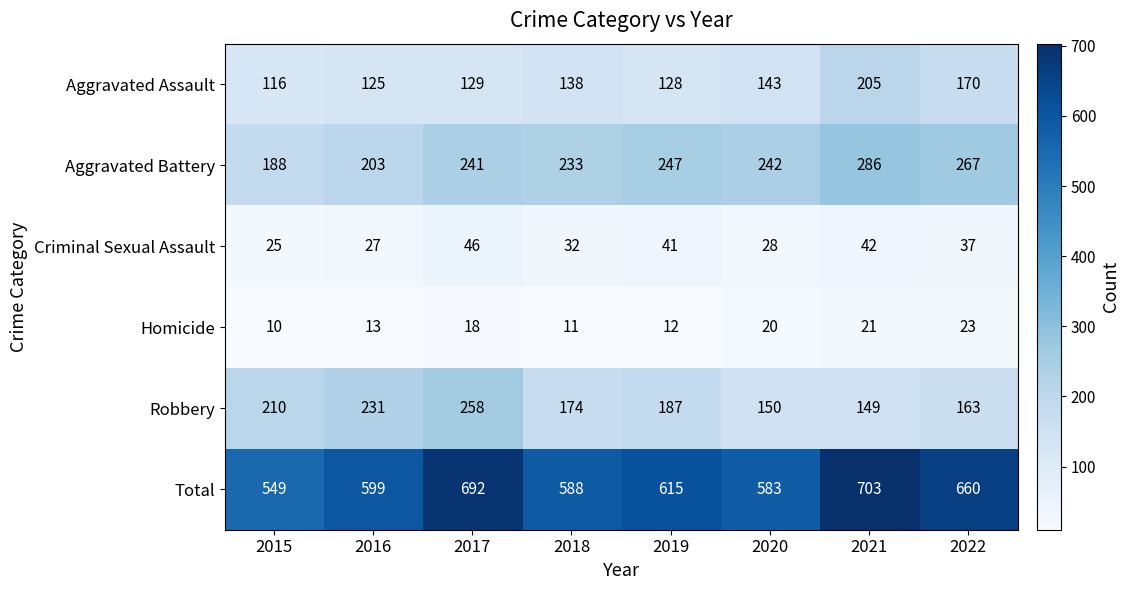

The Robbery series shows 174 at 2018. True or false?

True